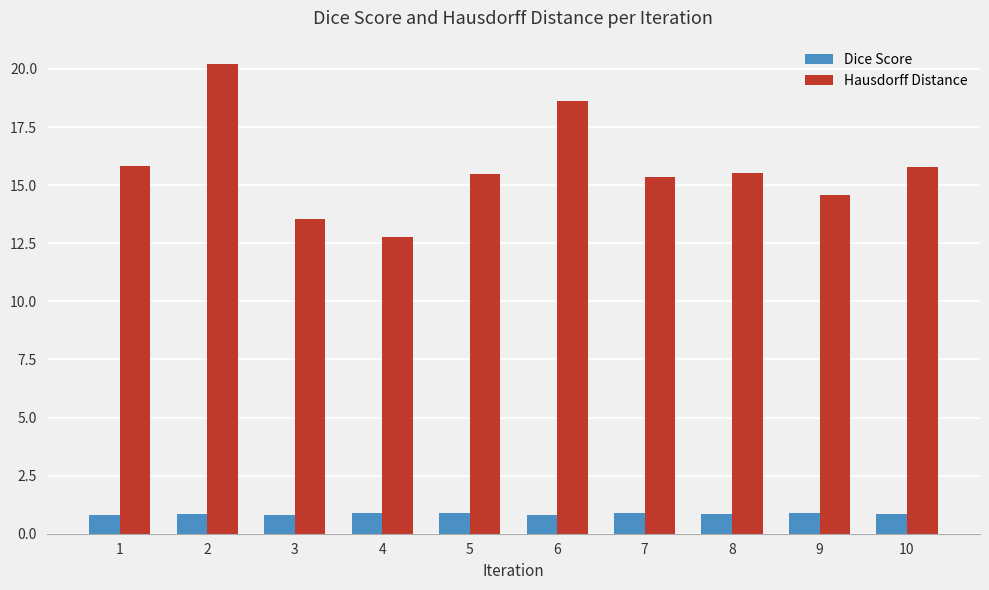

What is the value of the Hausdorff Distance bar at the 4th from the left?

12.8